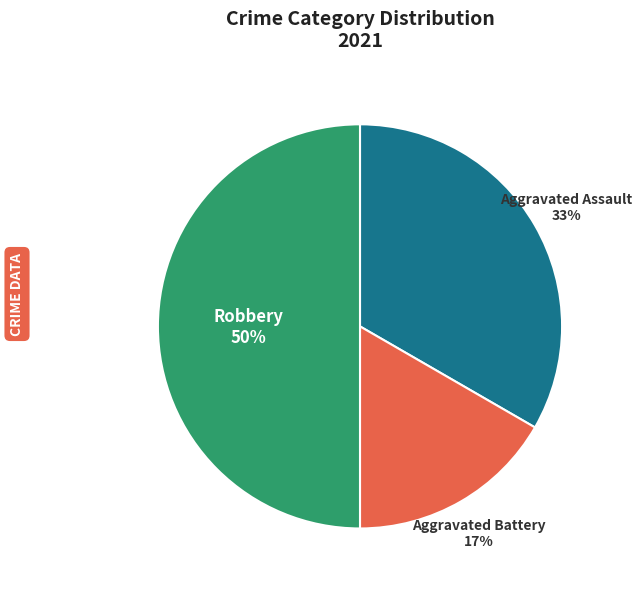

Is it true that Aggravated Assault is 48% of the pie?

False